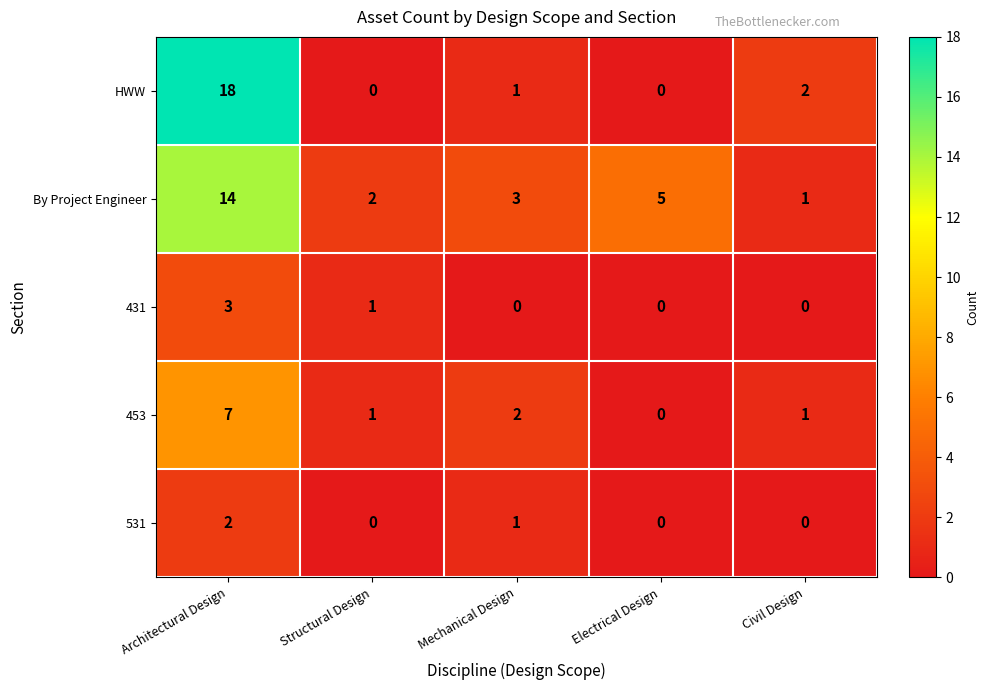

Reading right to left, extract all data points from this chart.

HWW: Civil Design=2	Electrical Design=0	Mechanical Design=1	Structural Design=0	Architectural Design=18
By Project Engineer: Civil Design=1	Electrical Design=5	Mechanical Design=3	Structural Design=2	Architectural Design=14
431: Civil Design=0	Electrical Design=0	Mechanical Design=0	Structural Design=1	Architectural Design=3
453: Civil Design=1	Electrical Design=0	Mechanical Design=2	Structural Design=1	Architectural Design=7
531: Civil Design=0	Electrical Design=0	Mechanical Design=1	Structural Design=0	Architectural Design=2